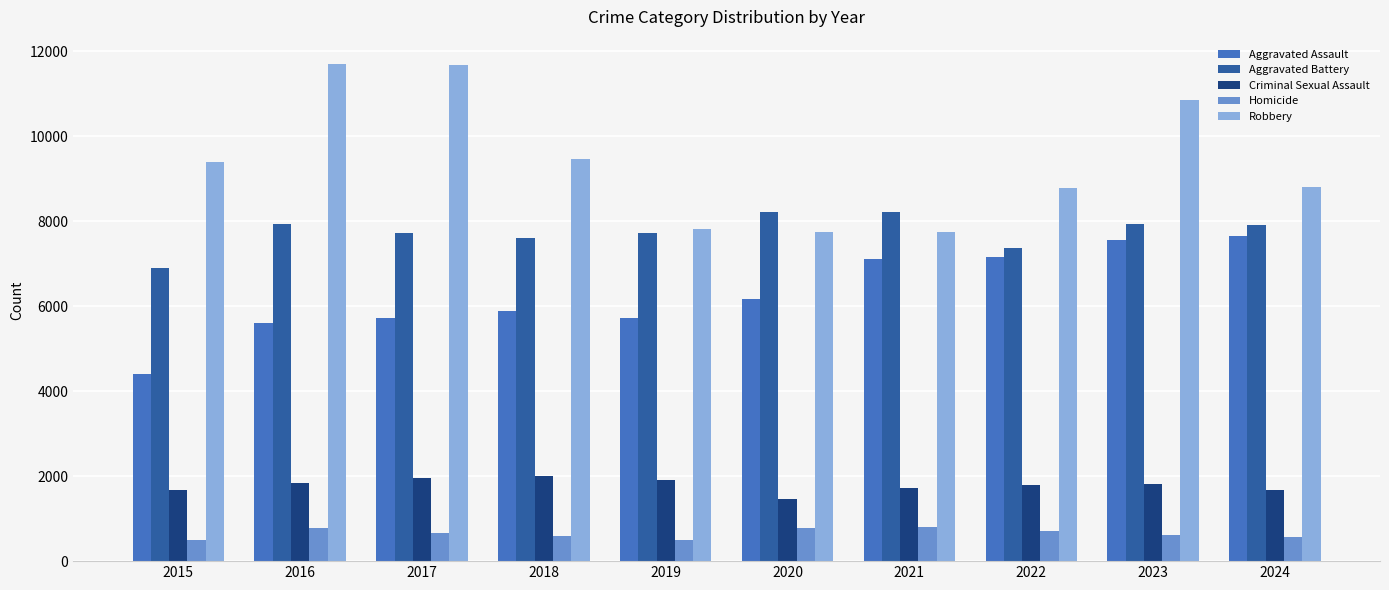

The Aggravated Assault series shows 1616 at 2016. True or false?

False